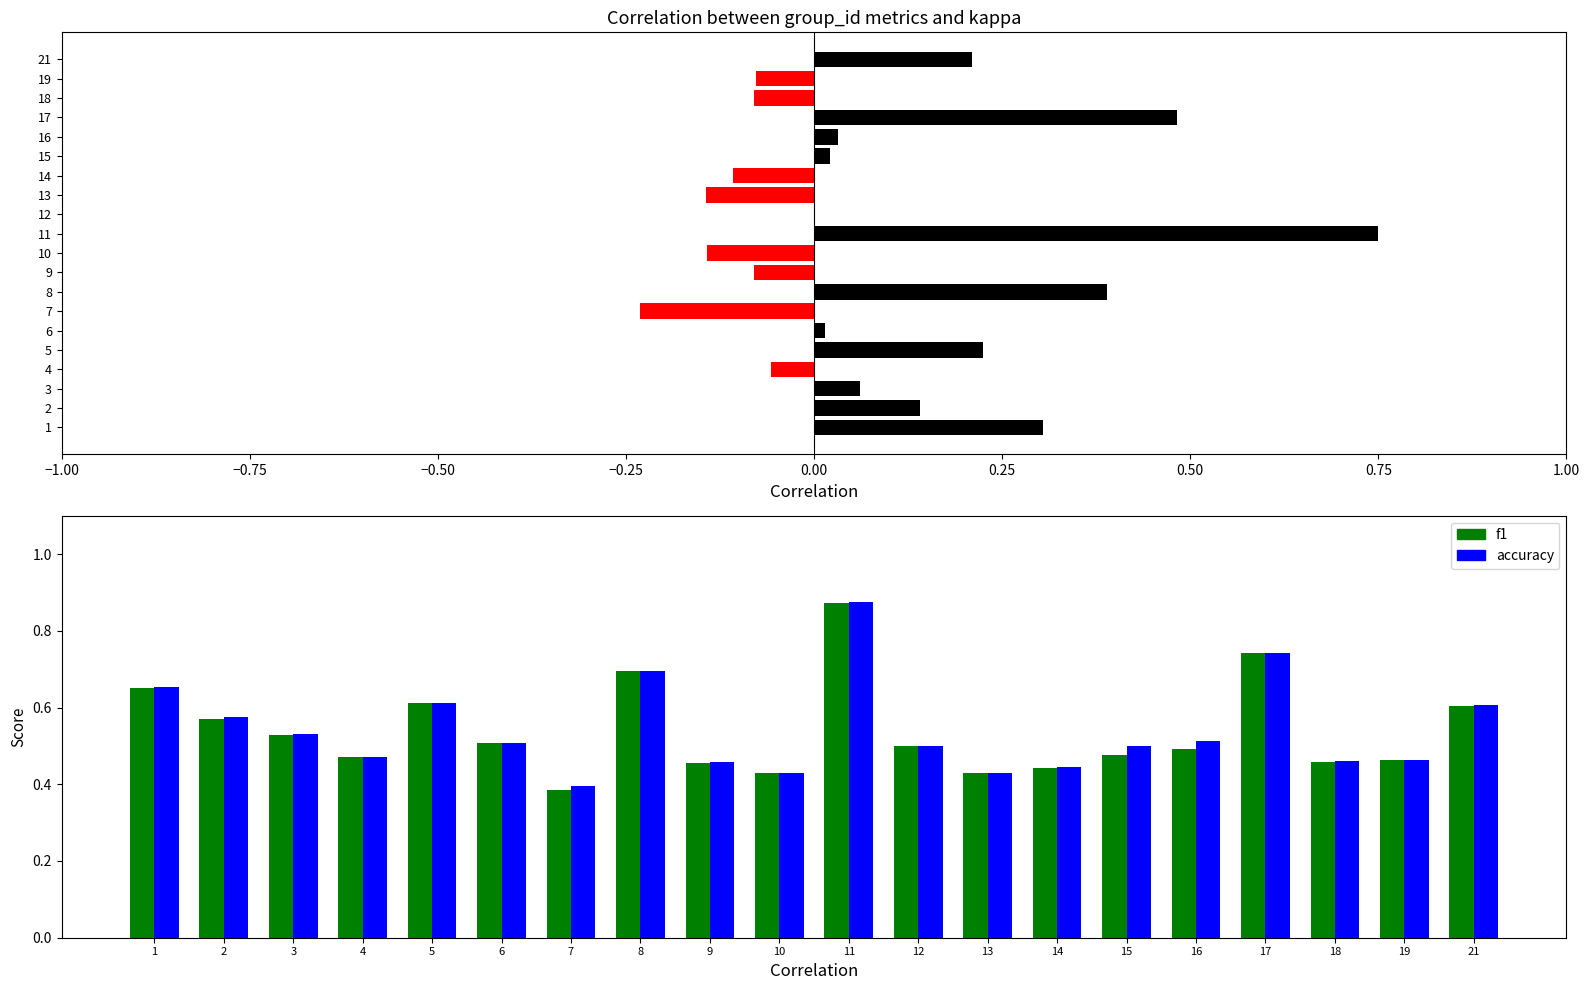

What is the value of the accuracy bar at the 11th from the left?

0.9